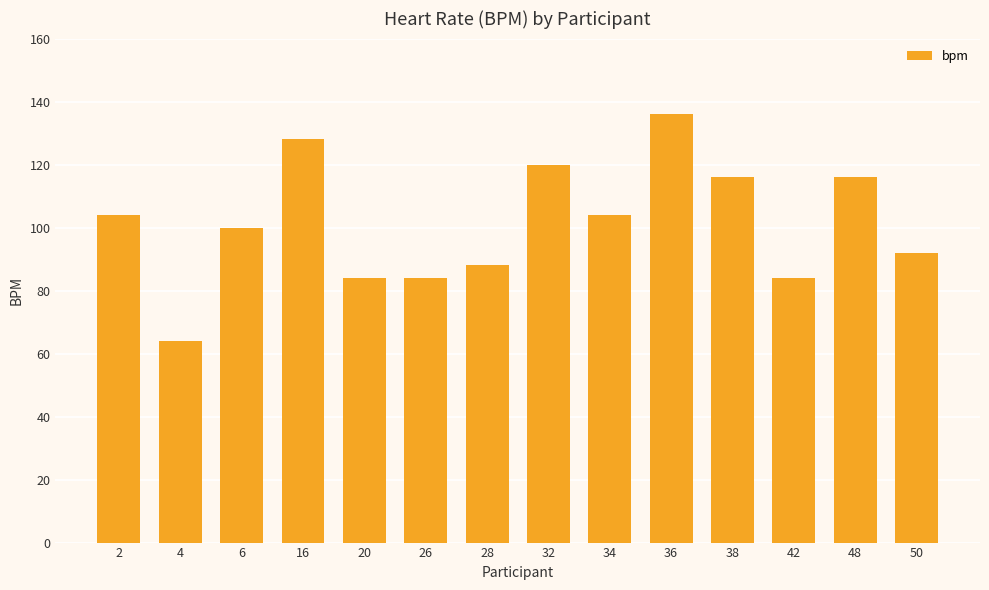

What is the change in value from 28 to 50?

+4